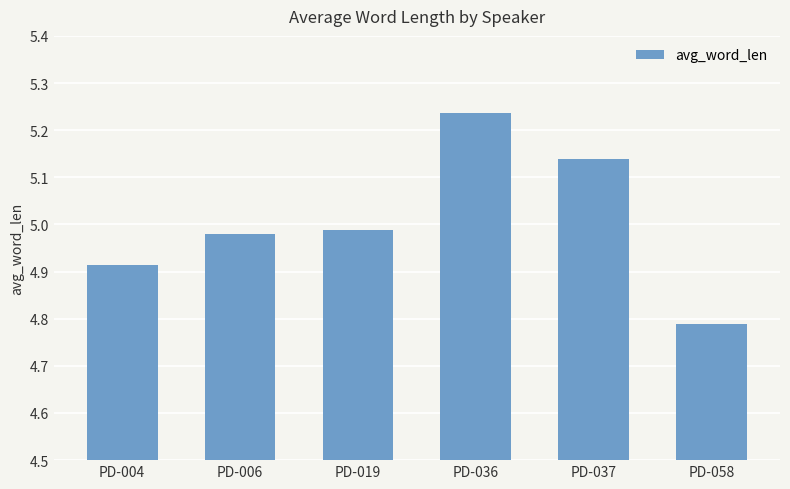

What is the difference between the second highest and second lowest values?

0.2